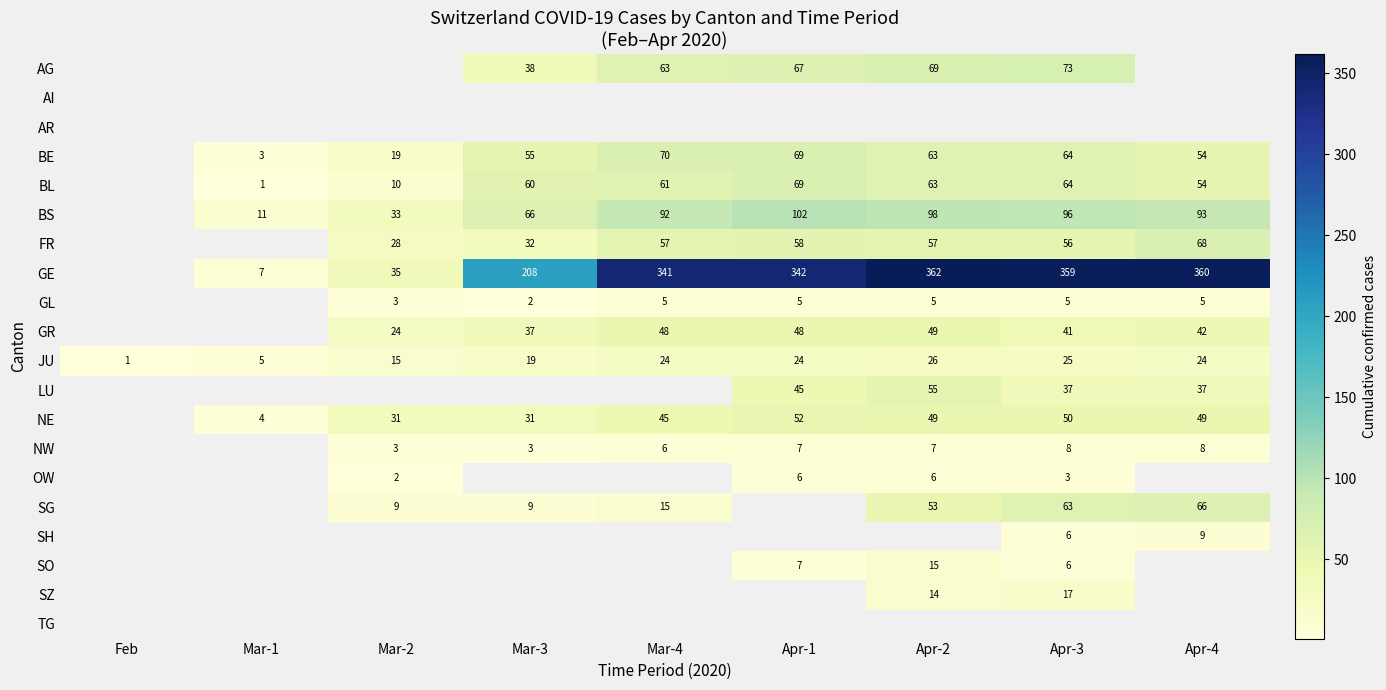

Is the value of OW at Apr-3 greater than the value of NW at Mar-4?

No